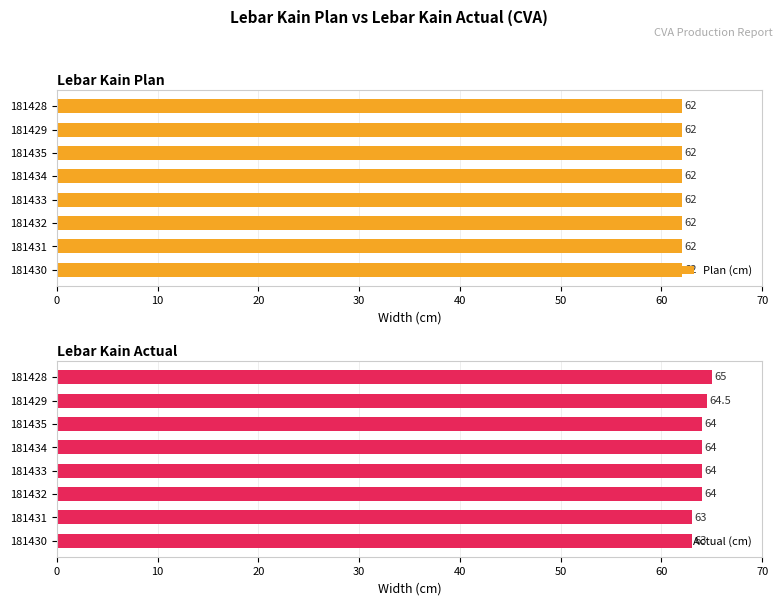

What is the average value of the Actual (cm) series?

63.9